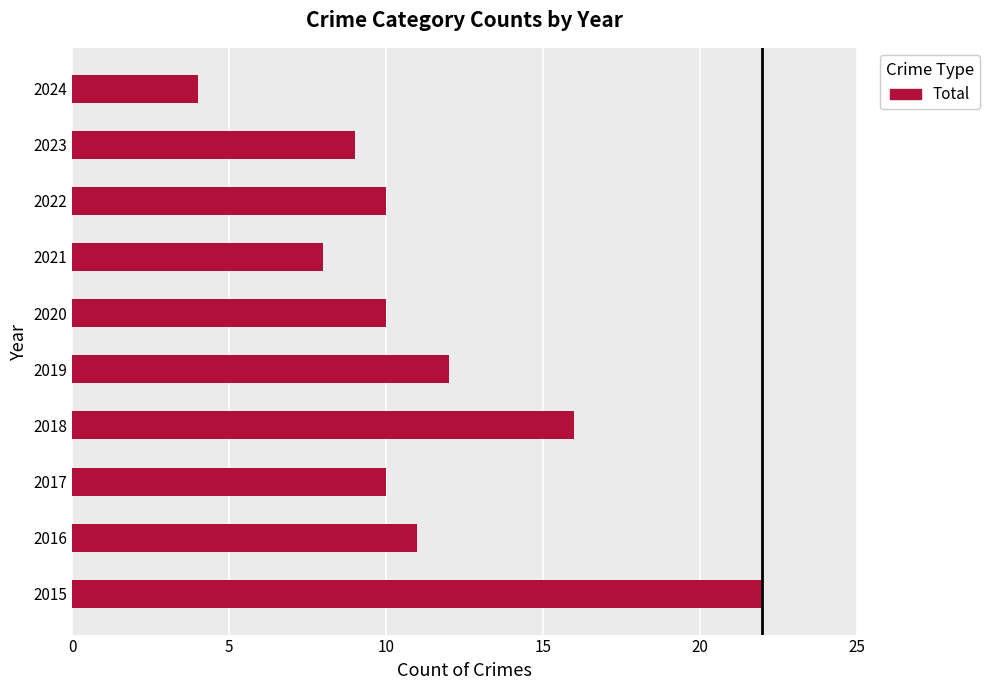

Count the number of data series in this chart.

1